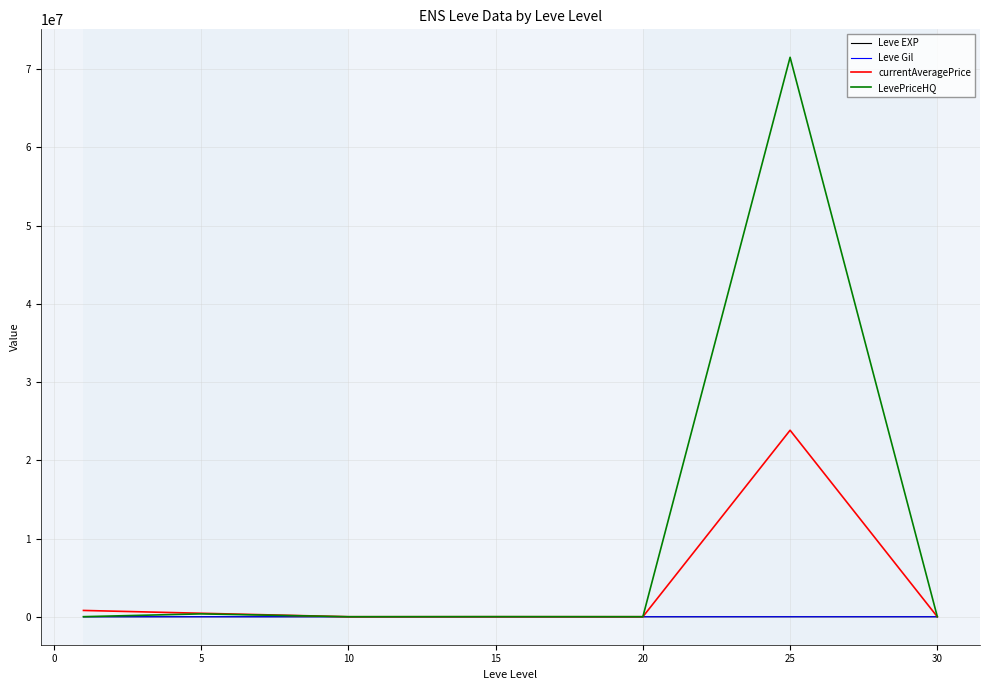

What is the greatest value displayed?

71530063.7